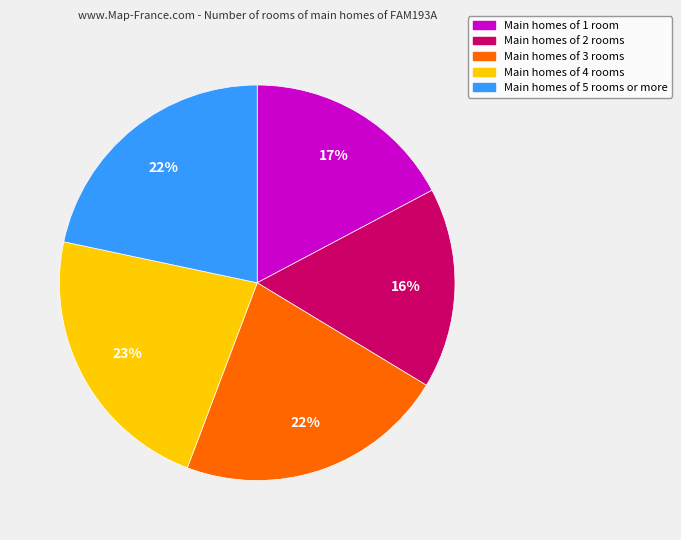

Count the number of slices in the pie.

5